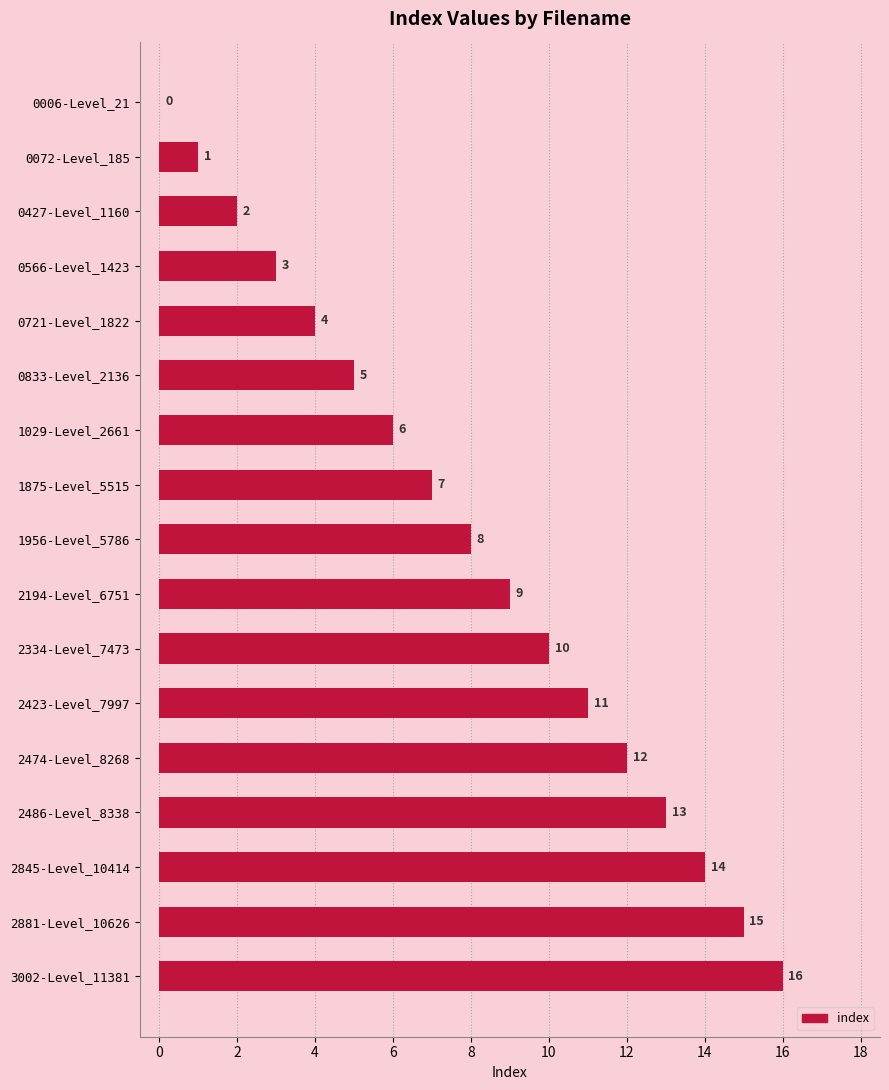

What is the sum of all values?

136